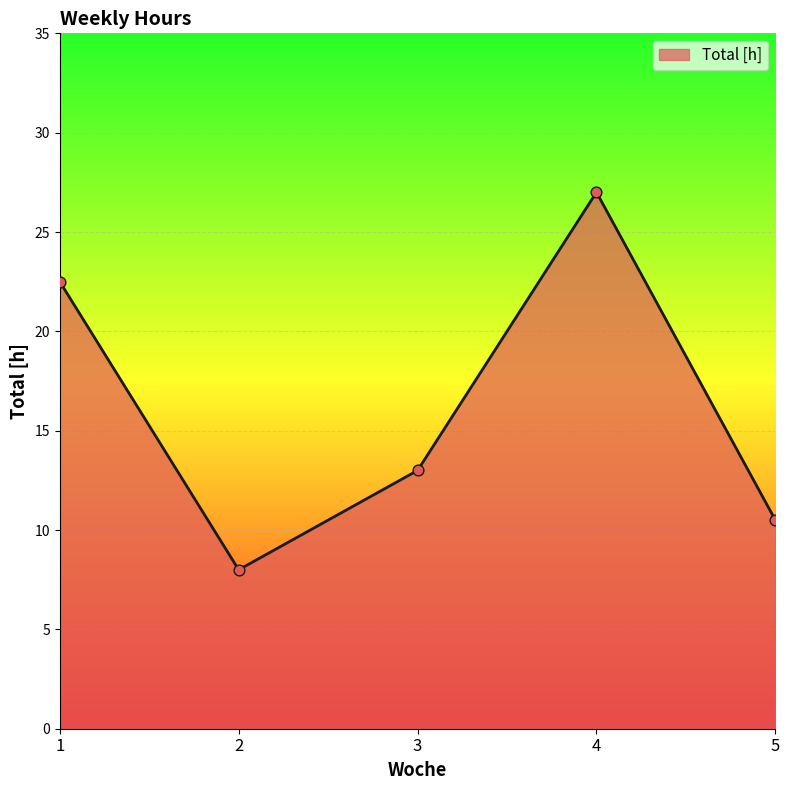

Between 1 and 3, which is larger?

1